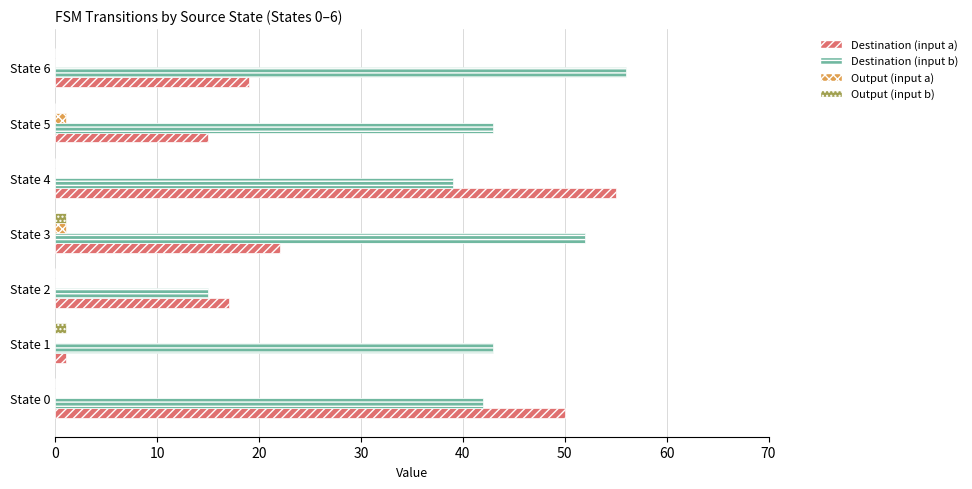

Which series changed the most between State 1 and State 6?

Destination (input a)